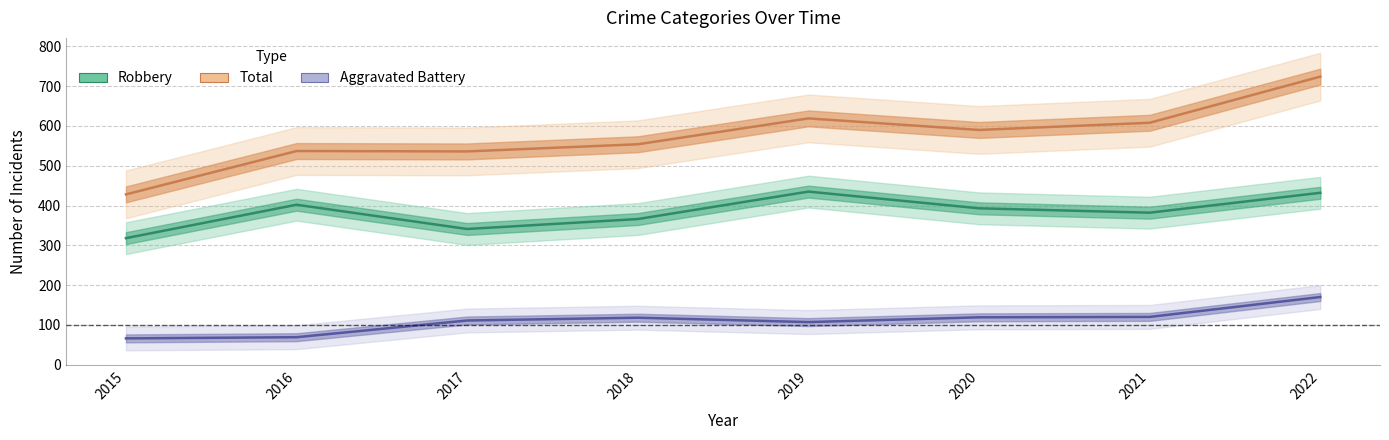

What is the total value across all series at 2018?

1038